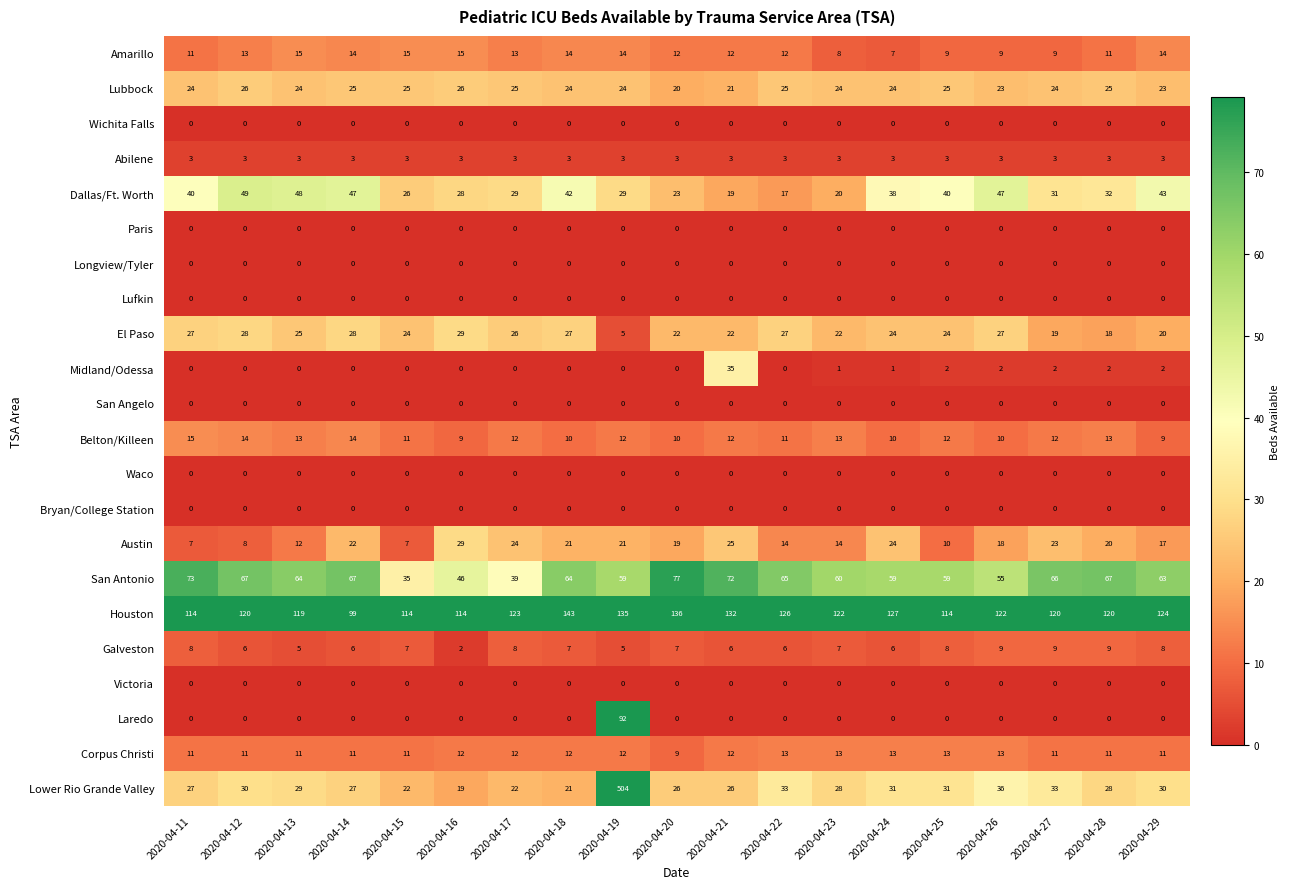

Which series has the largest total across all categories?

Houston